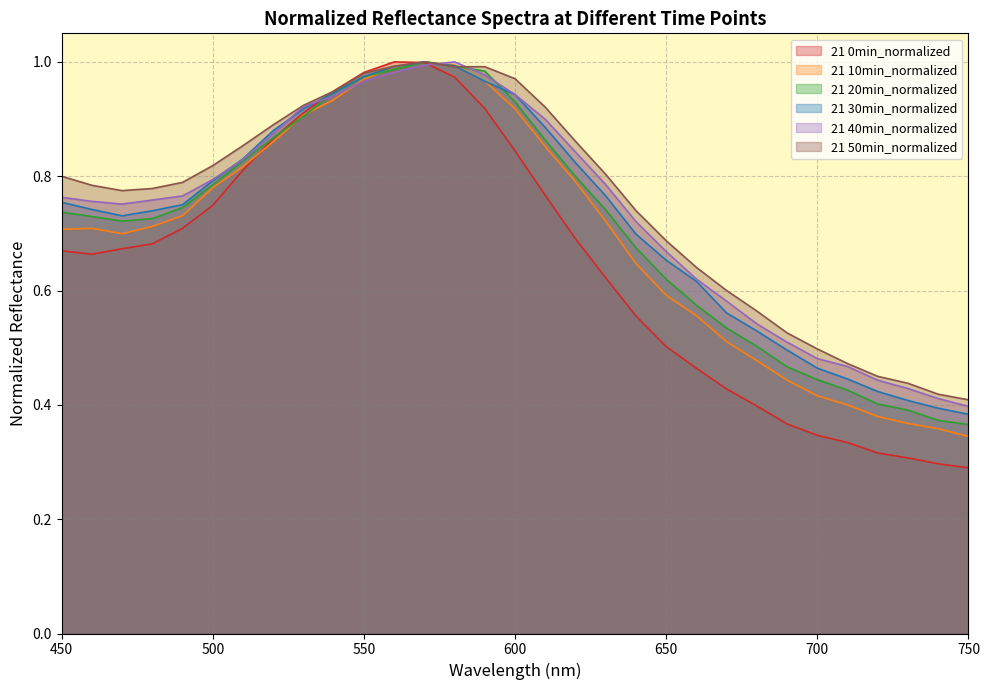

Which series has the largest range (max minus min)?

21 0min_normalized